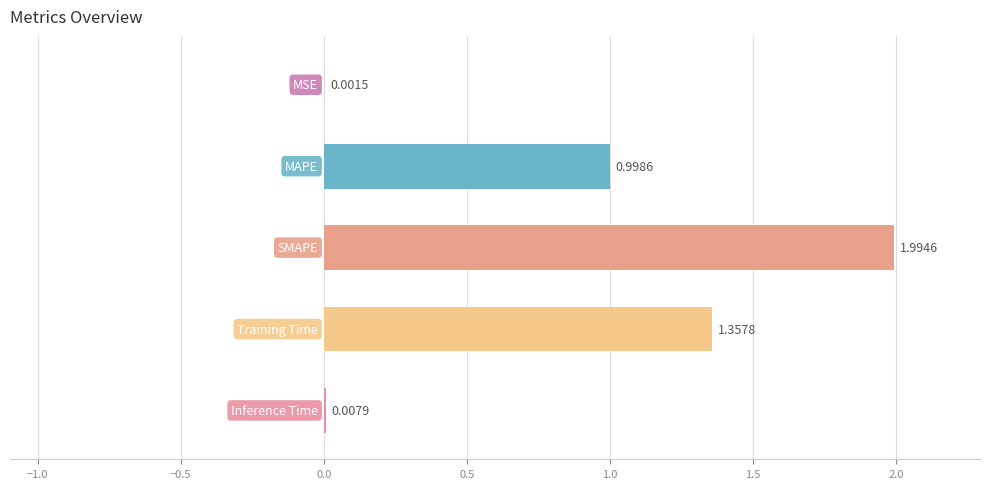

What is the sum of all values?

4.4